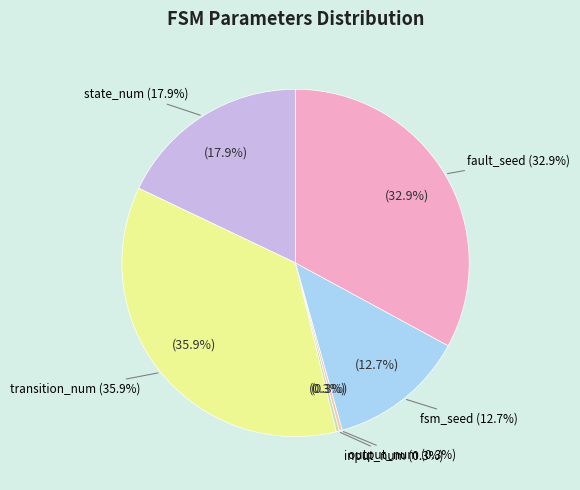

Which has a higher value, fsm_seed or state_num?

state_num